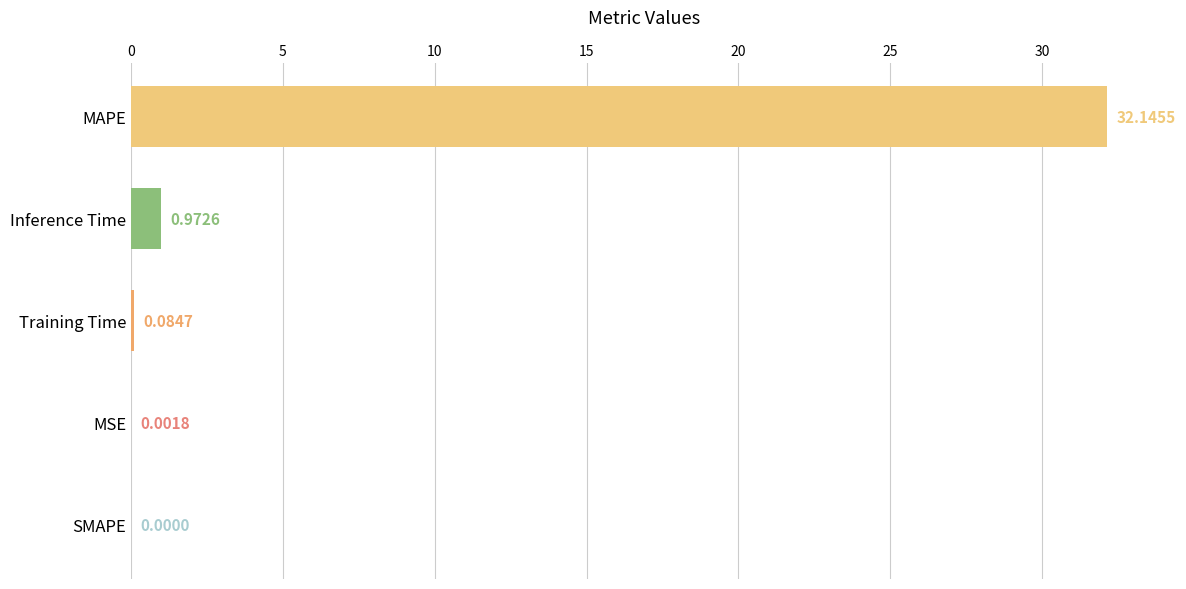

Where is the data nearest to the value 16?

Inference Time